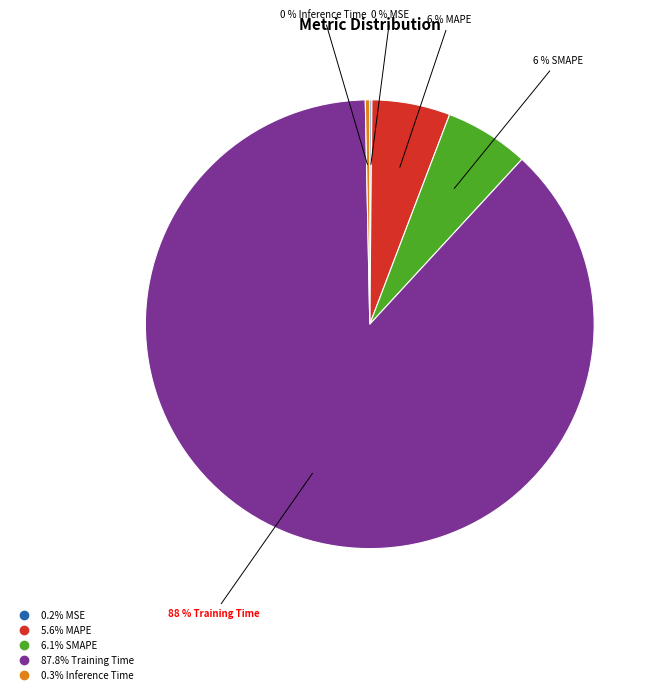

To the nearest percent, what is the difference between the largest and smallest slice percentages?

88%